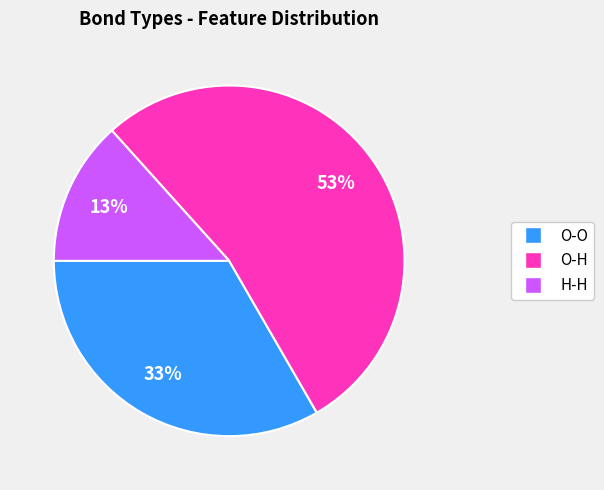

To the nearest percent, what is the difference between the H-H and O-O slice percentages?

20%